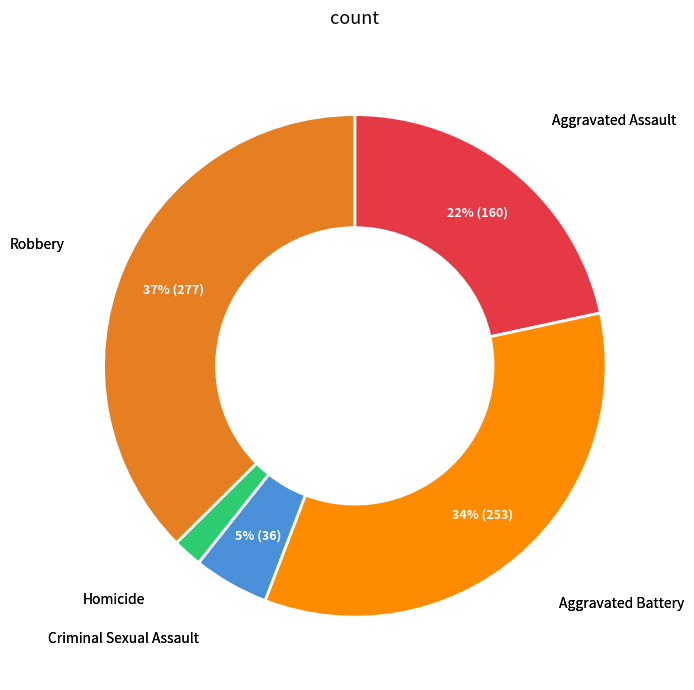

To the nearest percent, what is the average slice percentage?

20%